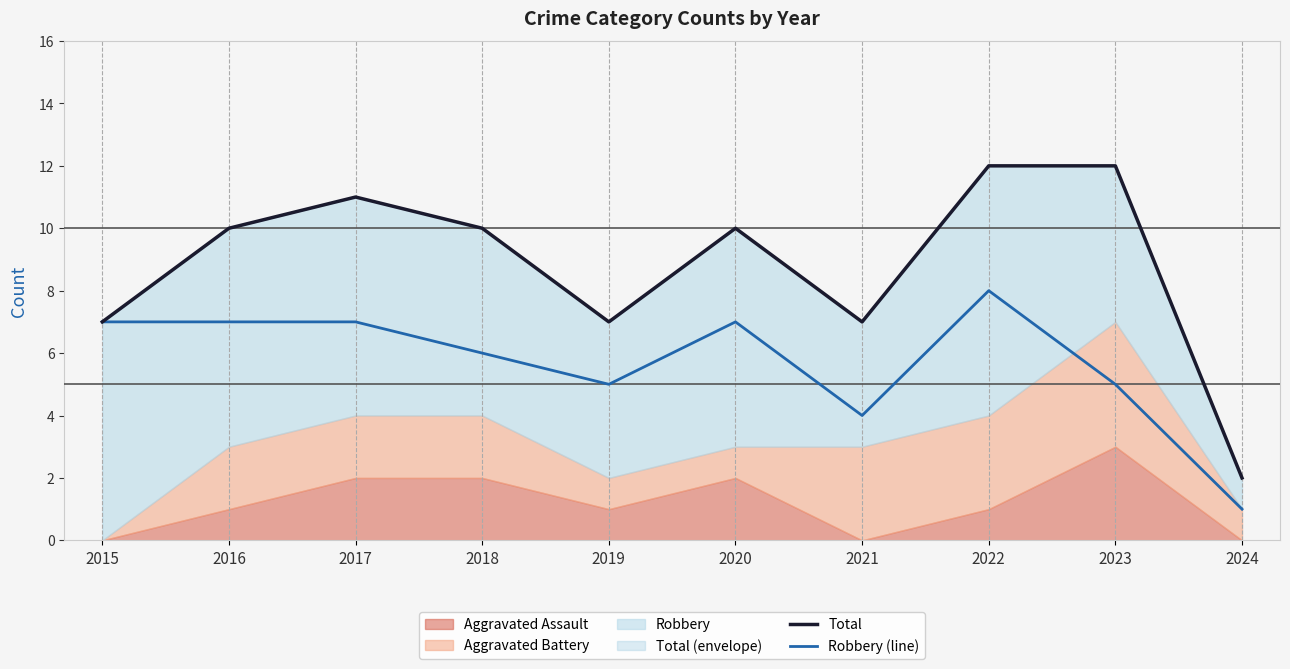

Is it true that Robbery (line) equals 6 at 2018?

True